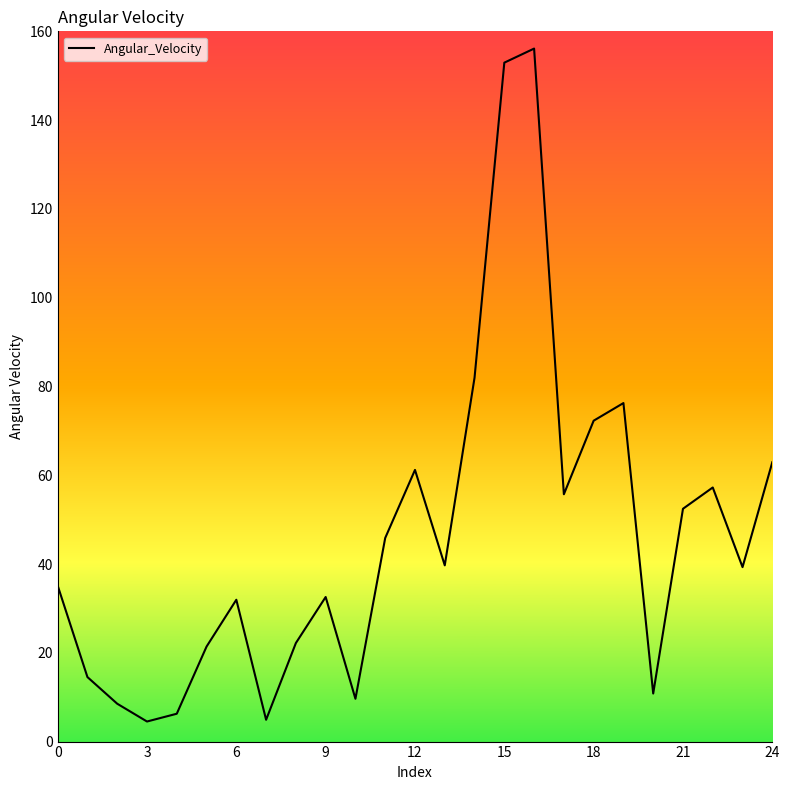

What is the difference between the maximum and minimum values?

151.6